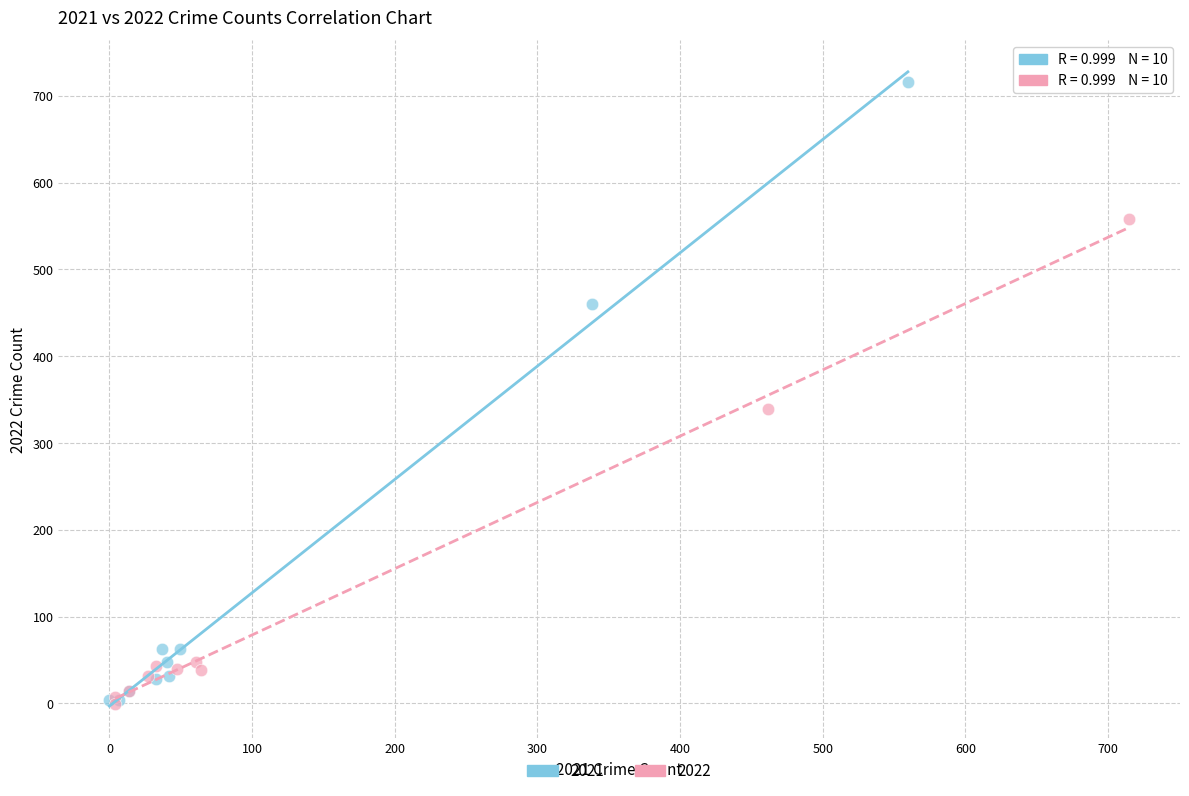

Which series reaches the maximum Y coordinate?

2021